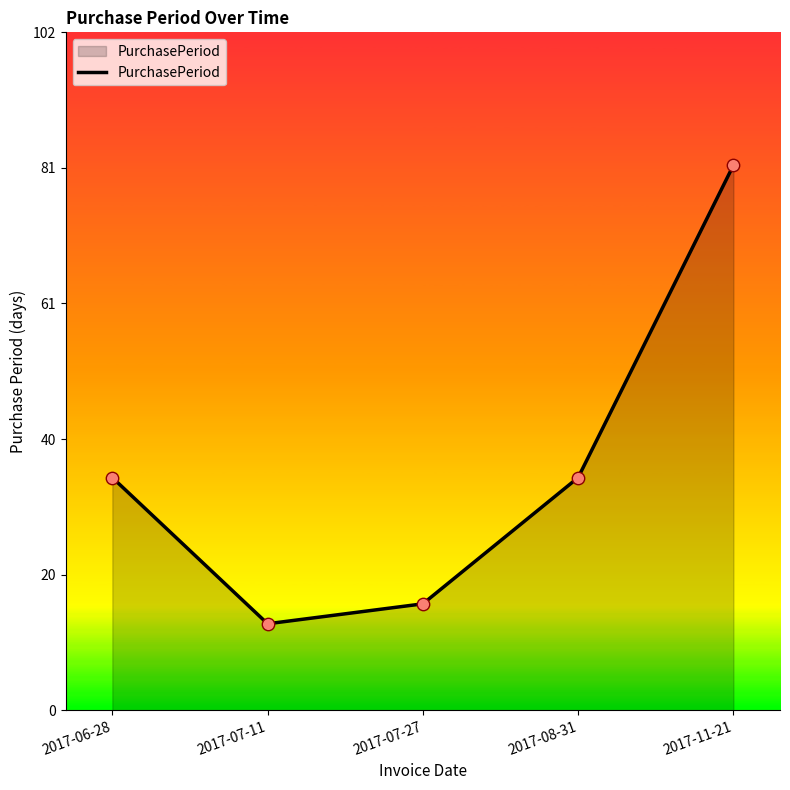

Between 2017-11-21 and 2017-07-27, which is larger?

2017-11-21